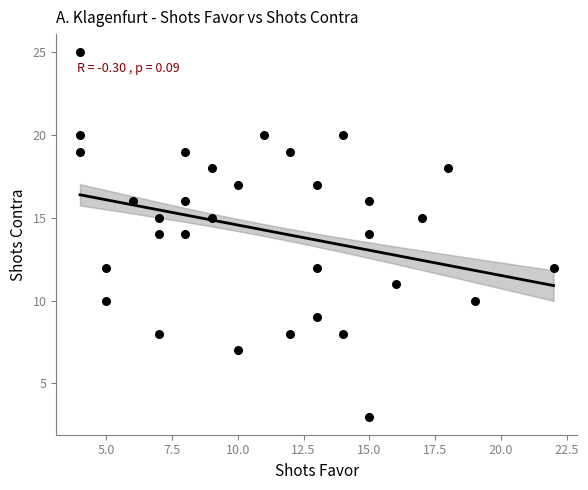

What is the range of X values (max minus min)?

18